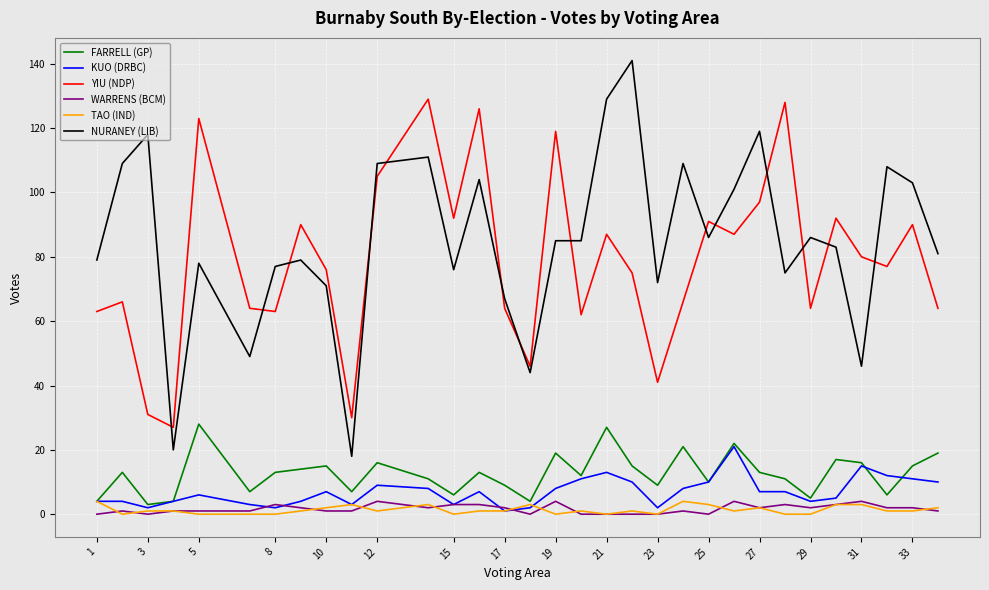

True or false: WARRENS (BCM) and NURANEY (LIB) intersect in this chart.

False